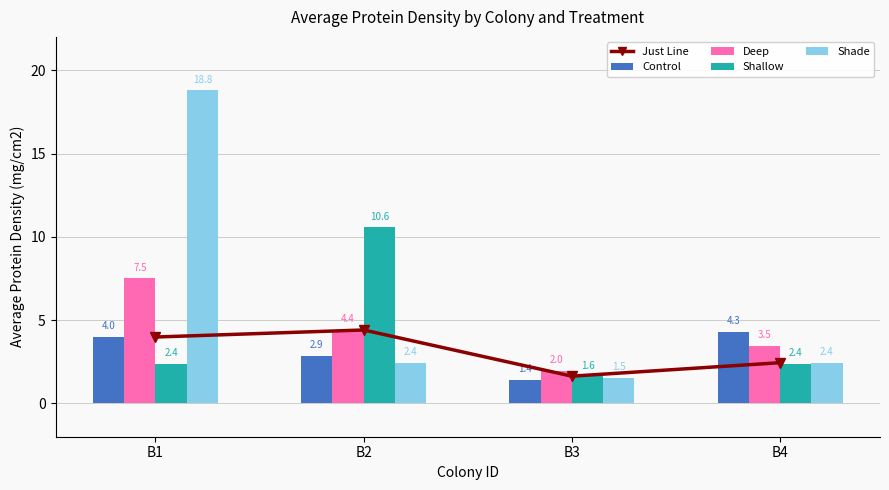

What is the value of the Shade bar at the 1st from the left?

18.8